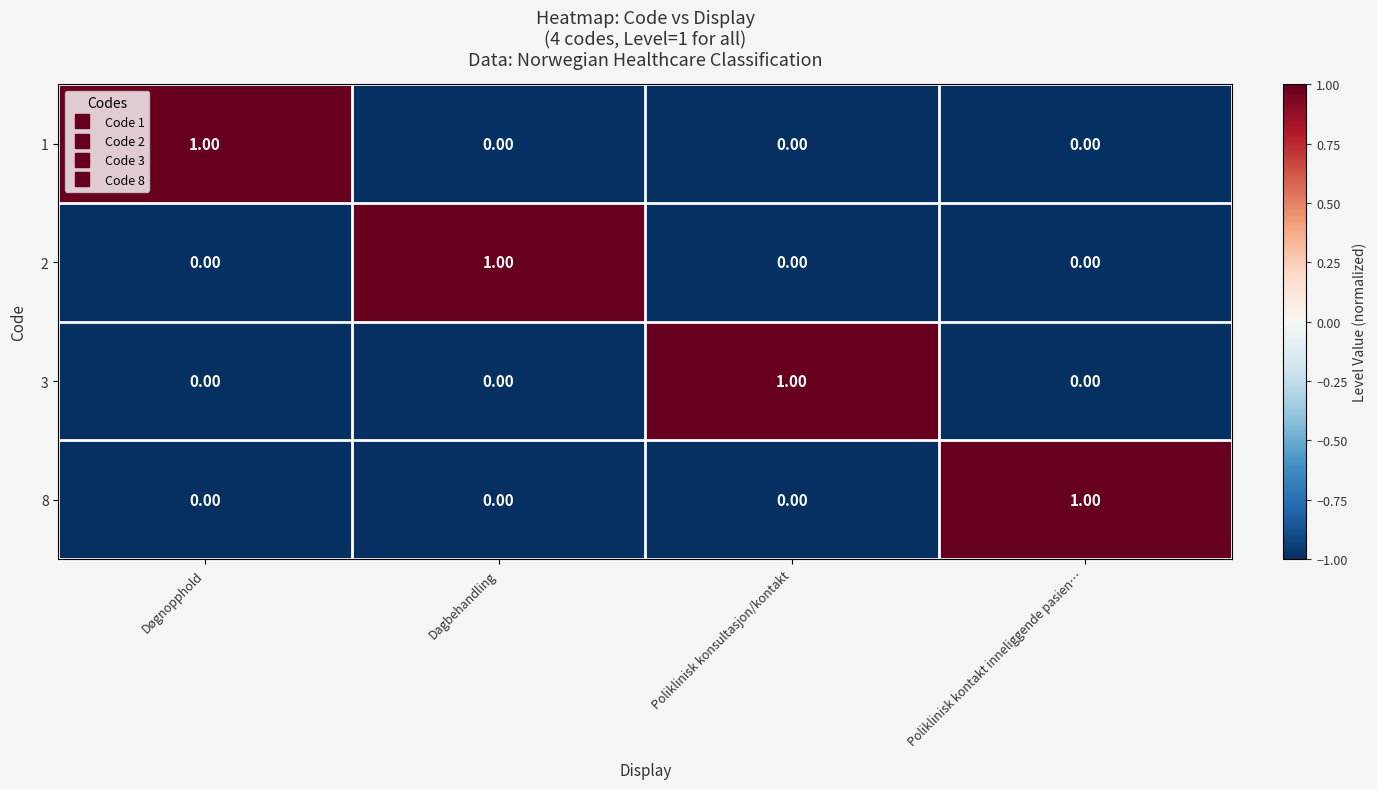

Is the value of 2 at Døgnopphold greater than the value of 1 at Døgnopphold?

No